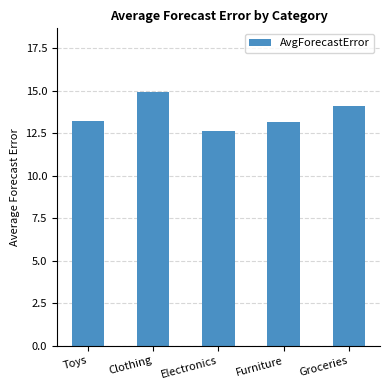

What is the smallest value displayed?

12.6